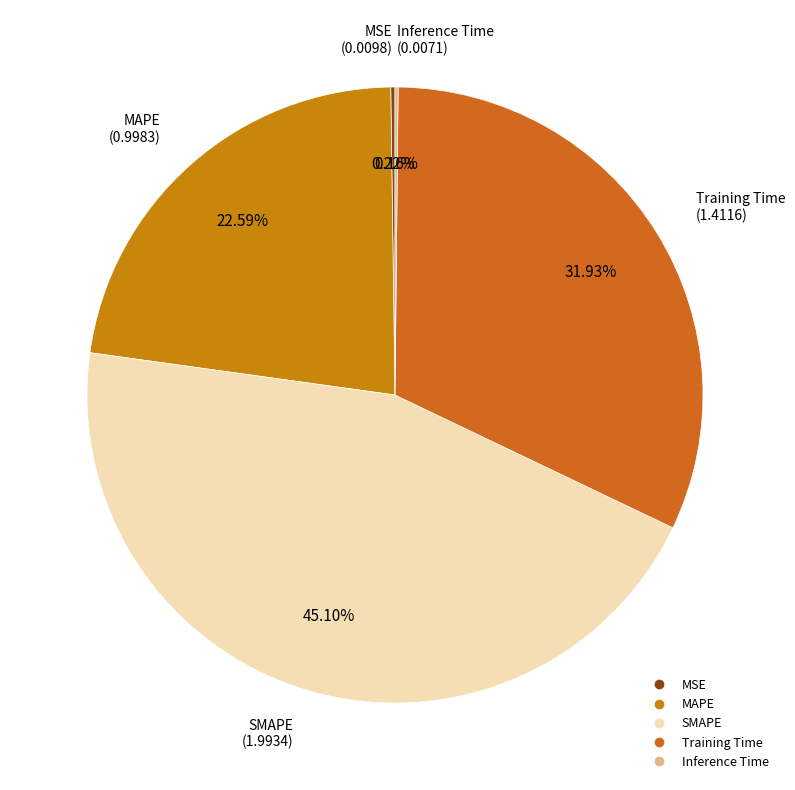

Is the sum of SMAPE and Training Time greater than half?

Yes